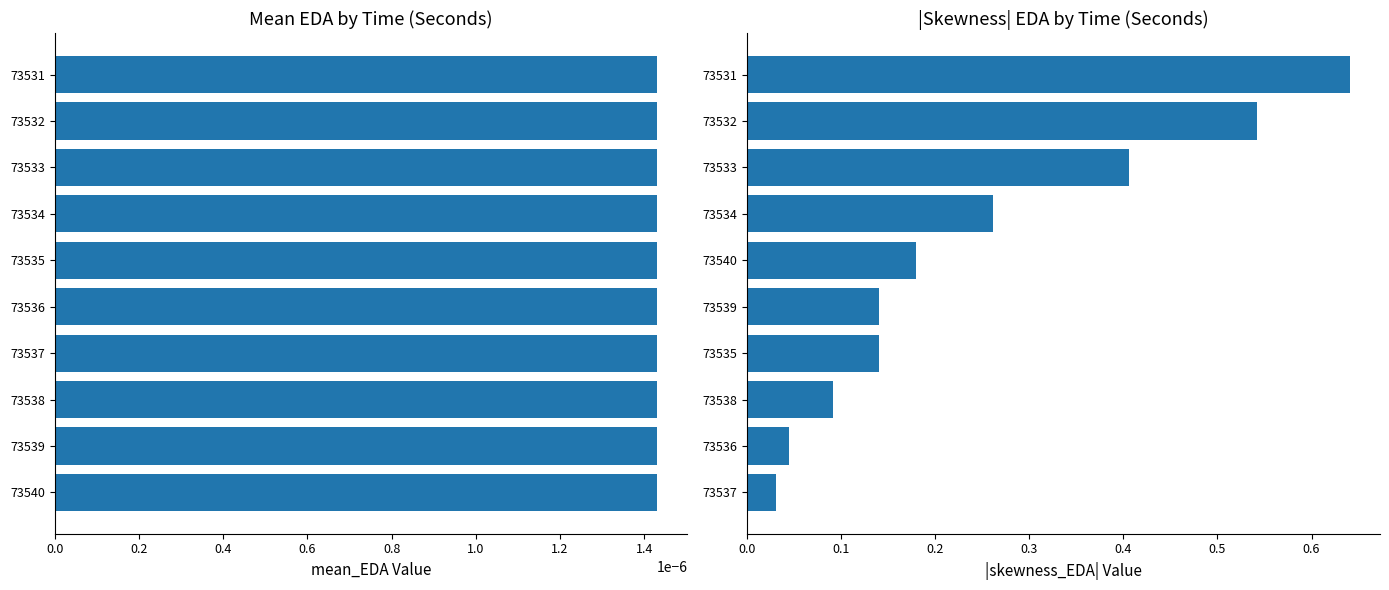

True or false: mean_EDA has a value of 0.4 at 0.8.

False